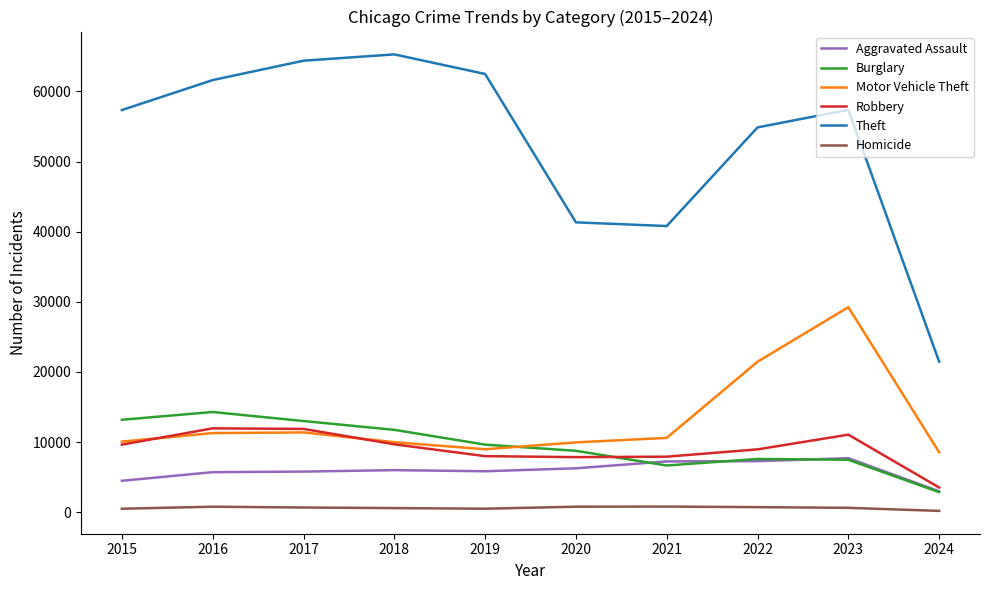

Rank the series by their maximum value, from lowest to highest.

Homicide, Aggravated Assault, Robbery, Burglary, Motor Vehicle Theft, Theft